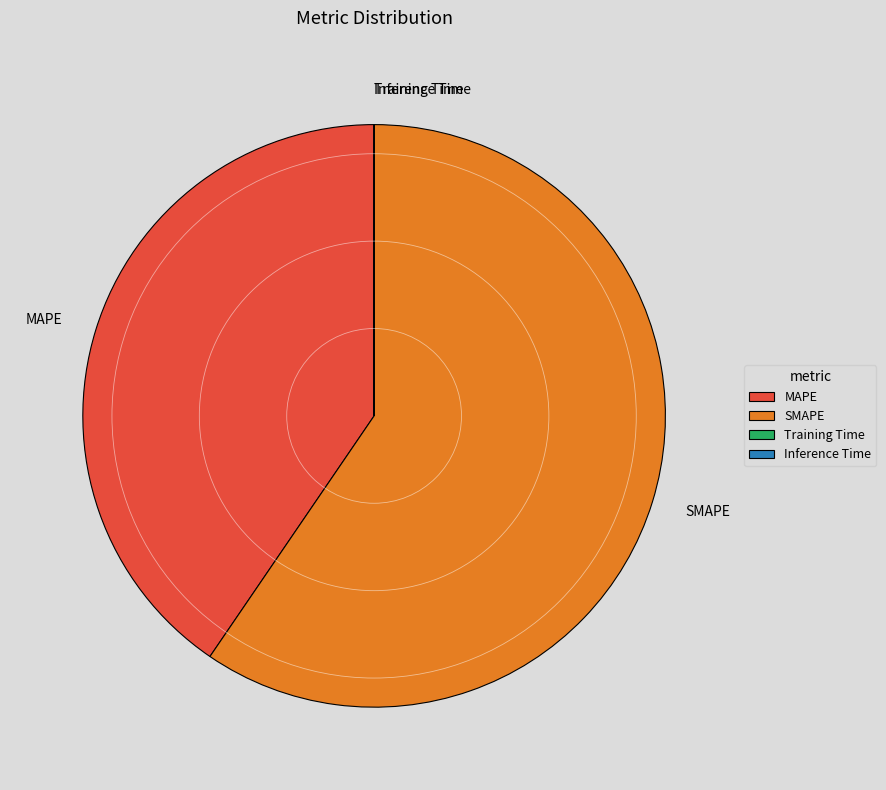

Combined, do MAPE and SMAPE account for over 50%?

Yes